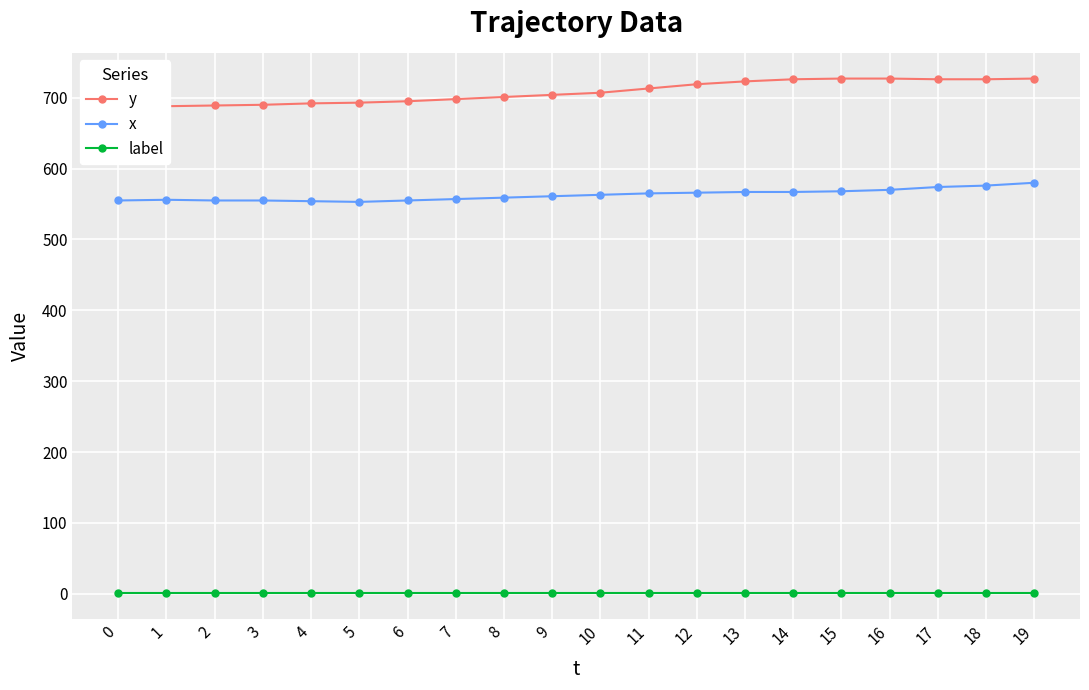

Between 15 and 13, which is larger?

15